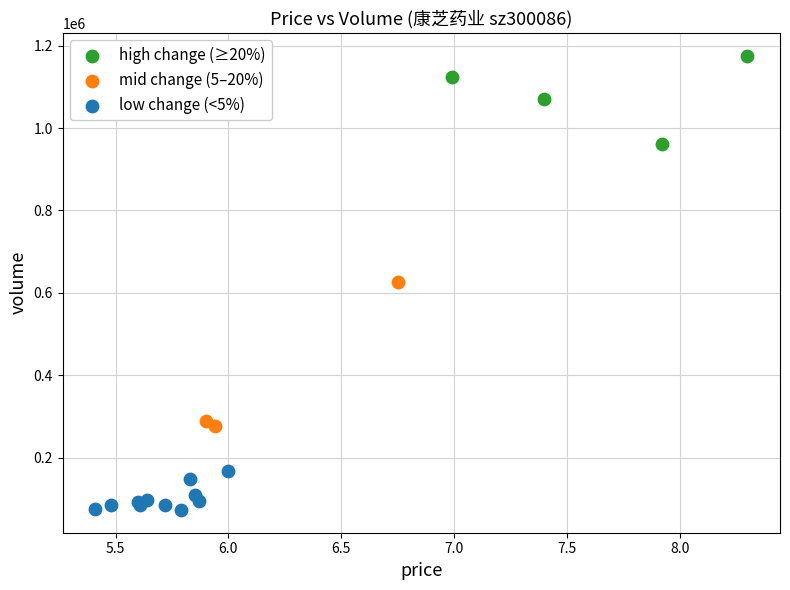

Which series contains the lowest Y value?

low change (<5%)